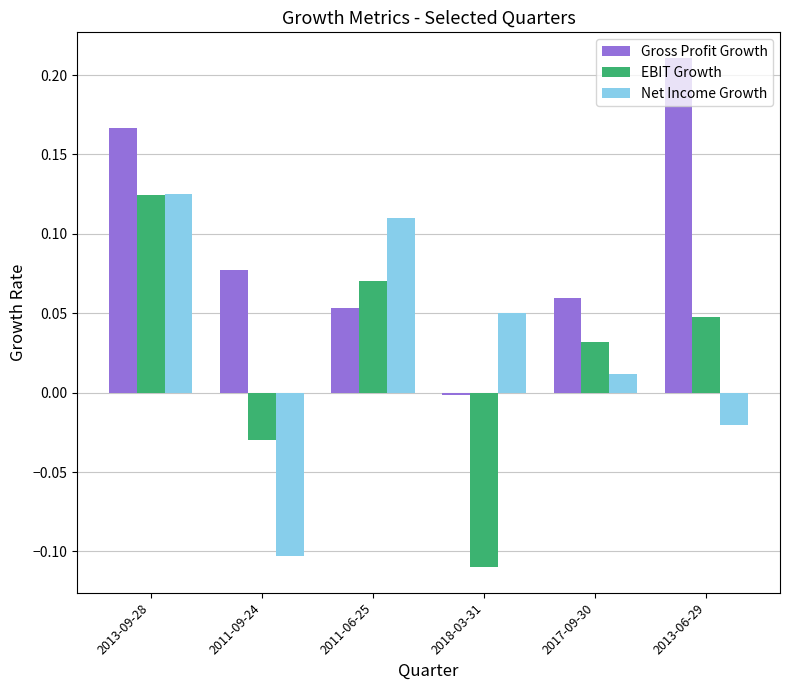

Rank the categories by Gross Profit Growth value from lowest to highest.

2018-03-31, 2011-06-25, 2017-09-30, 2011-09-24, 2013-09-28, 2013-06-29